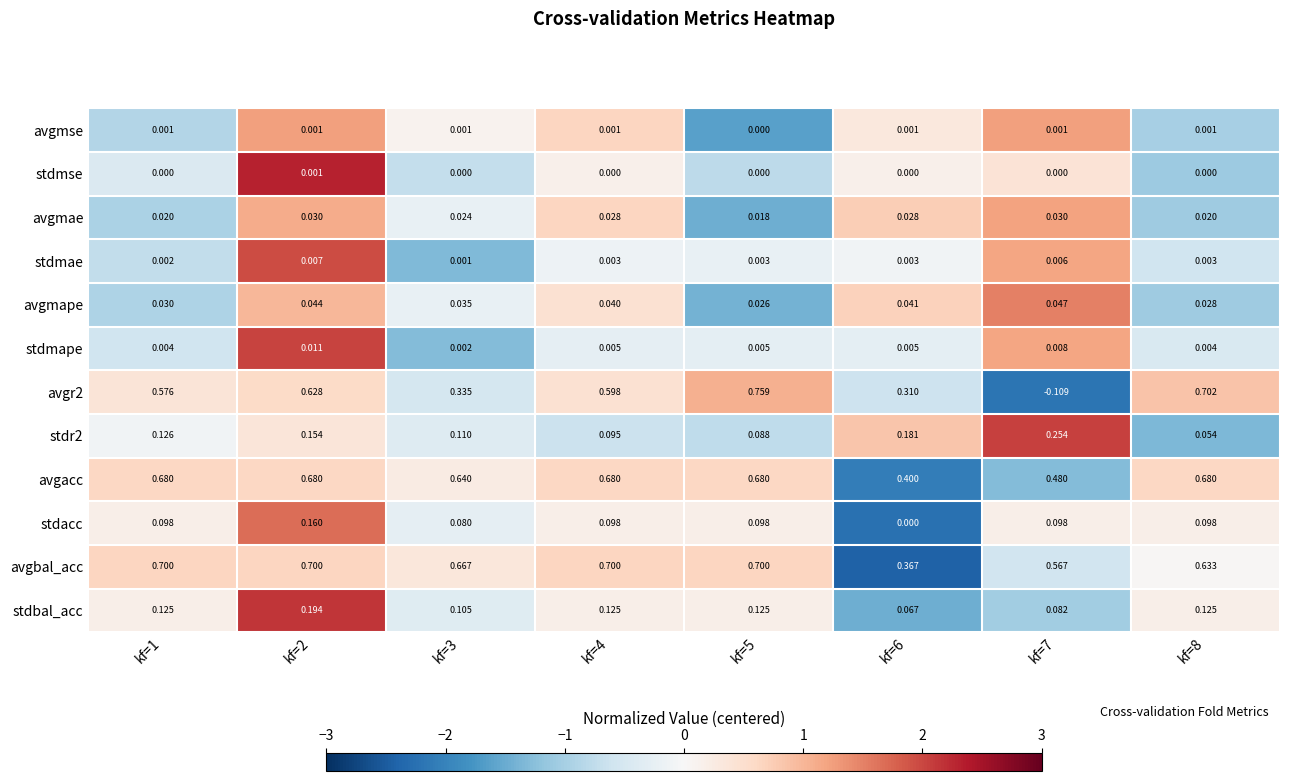

Which series has the largest total across all categories?

avgbal_acc